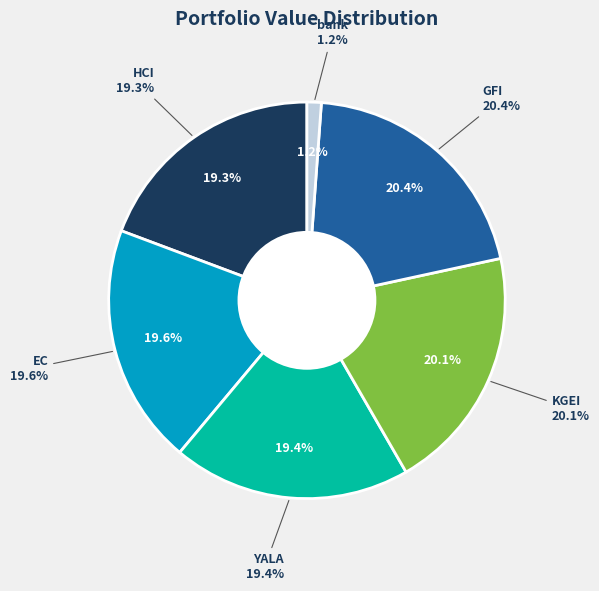

How many slices are in this pie chart?

6